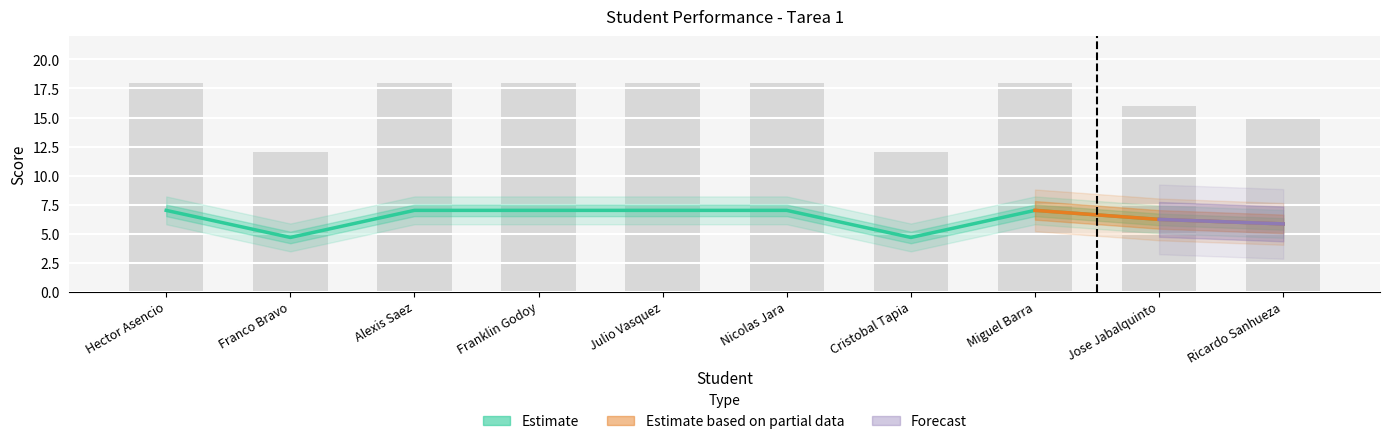

What is the label of the 7th bar from the left?

Cristobal Tapia